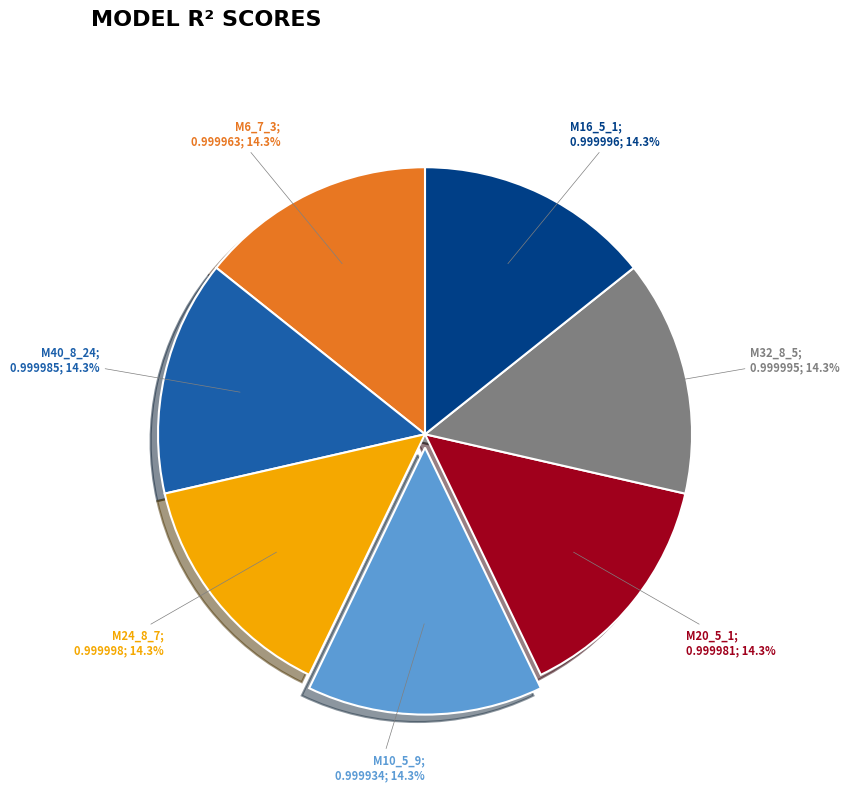

Is there a majority slice in this chart?

No